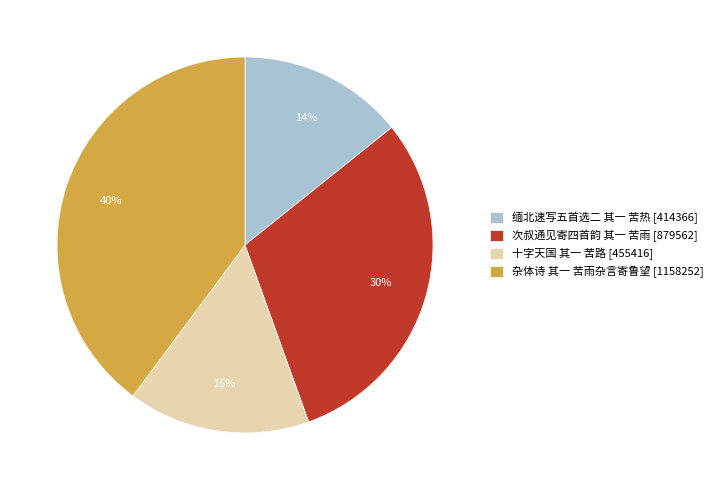

Combined, do 缅北速写五首选二 其一 苦热 [414366] and 十字天国 其一 苦路 [455416] account for over 50%?

No